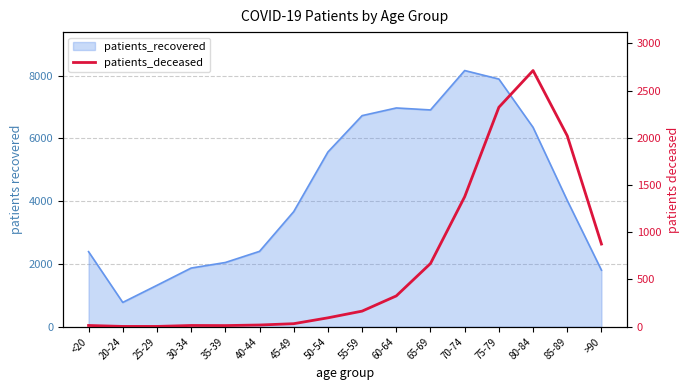

How many lines are shown in the chart?

1